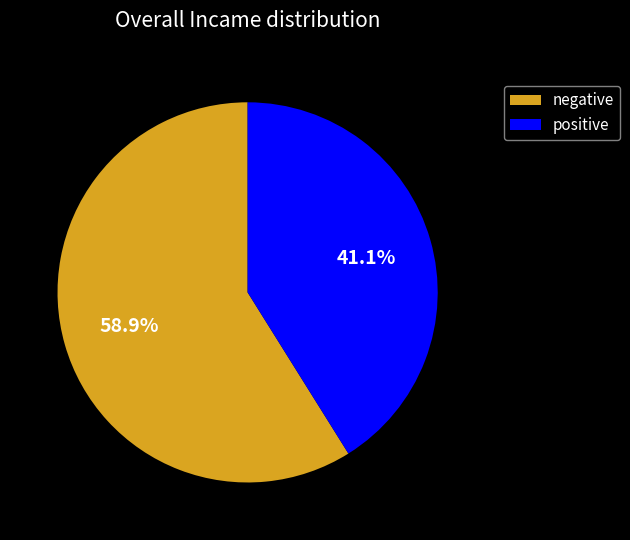

Combined, what portion of the pie is negative and positive?

100.0%